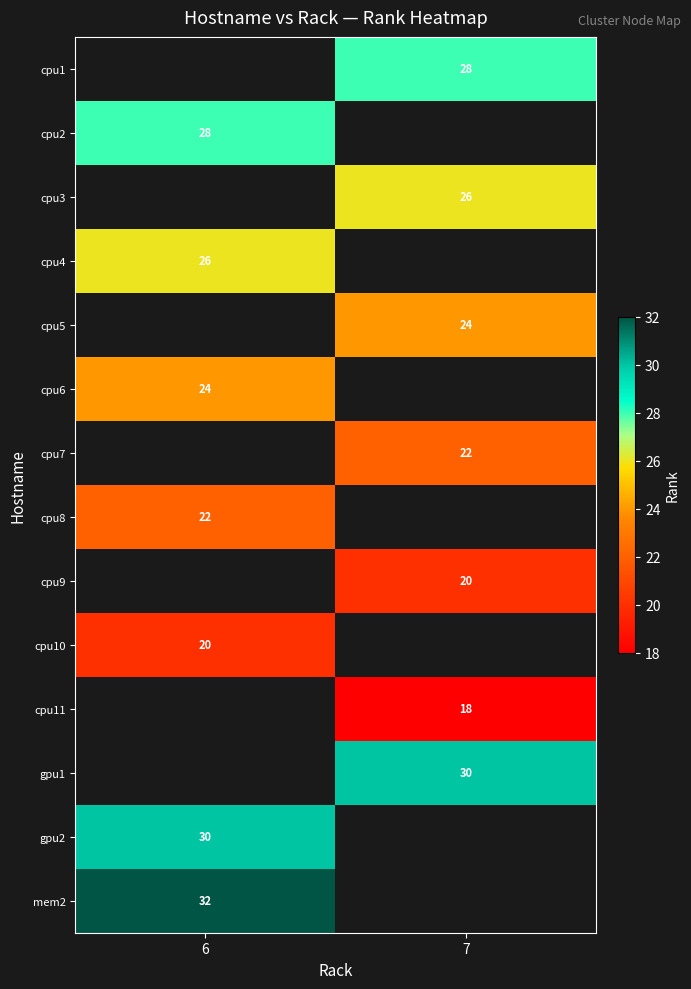

Which label corresponds to the largest value in the chart?

6